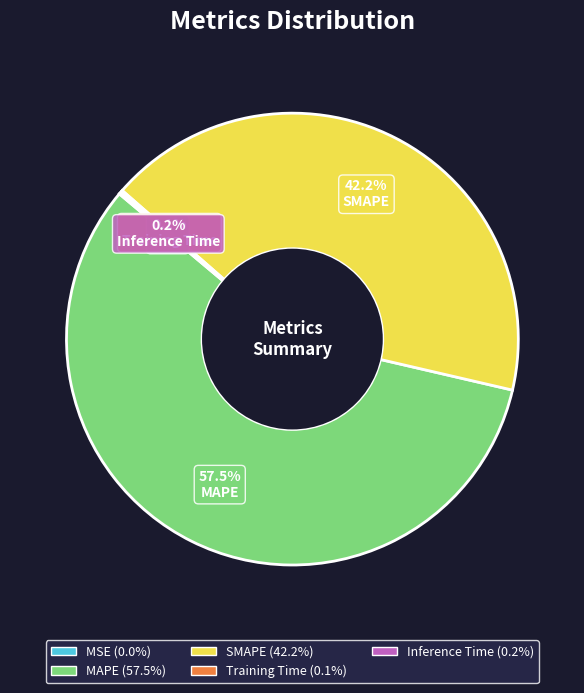

To the nearest percent, what is the average slice percentage?

20%